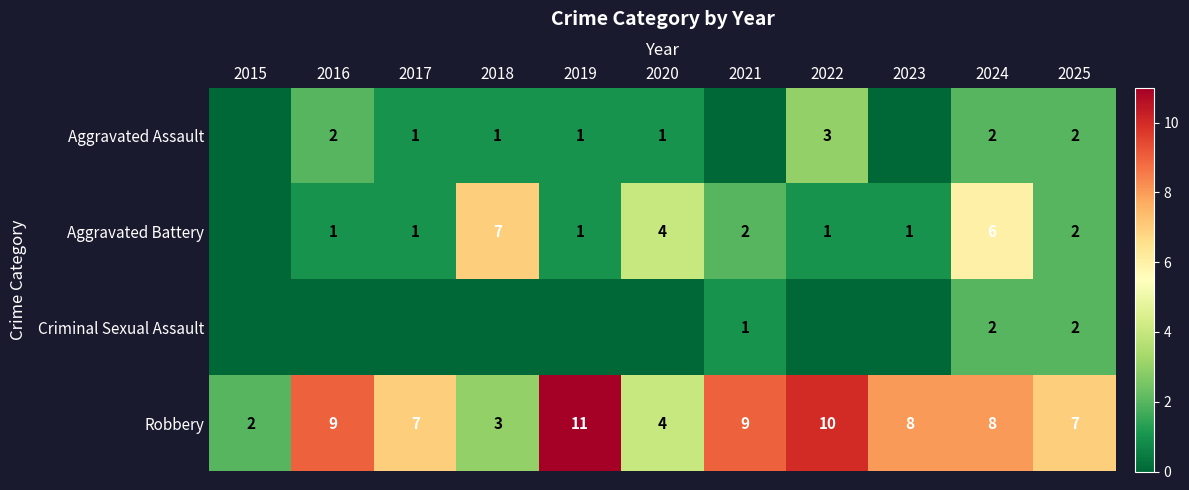

Which label corresponds to the smallest value in the chart?

2015